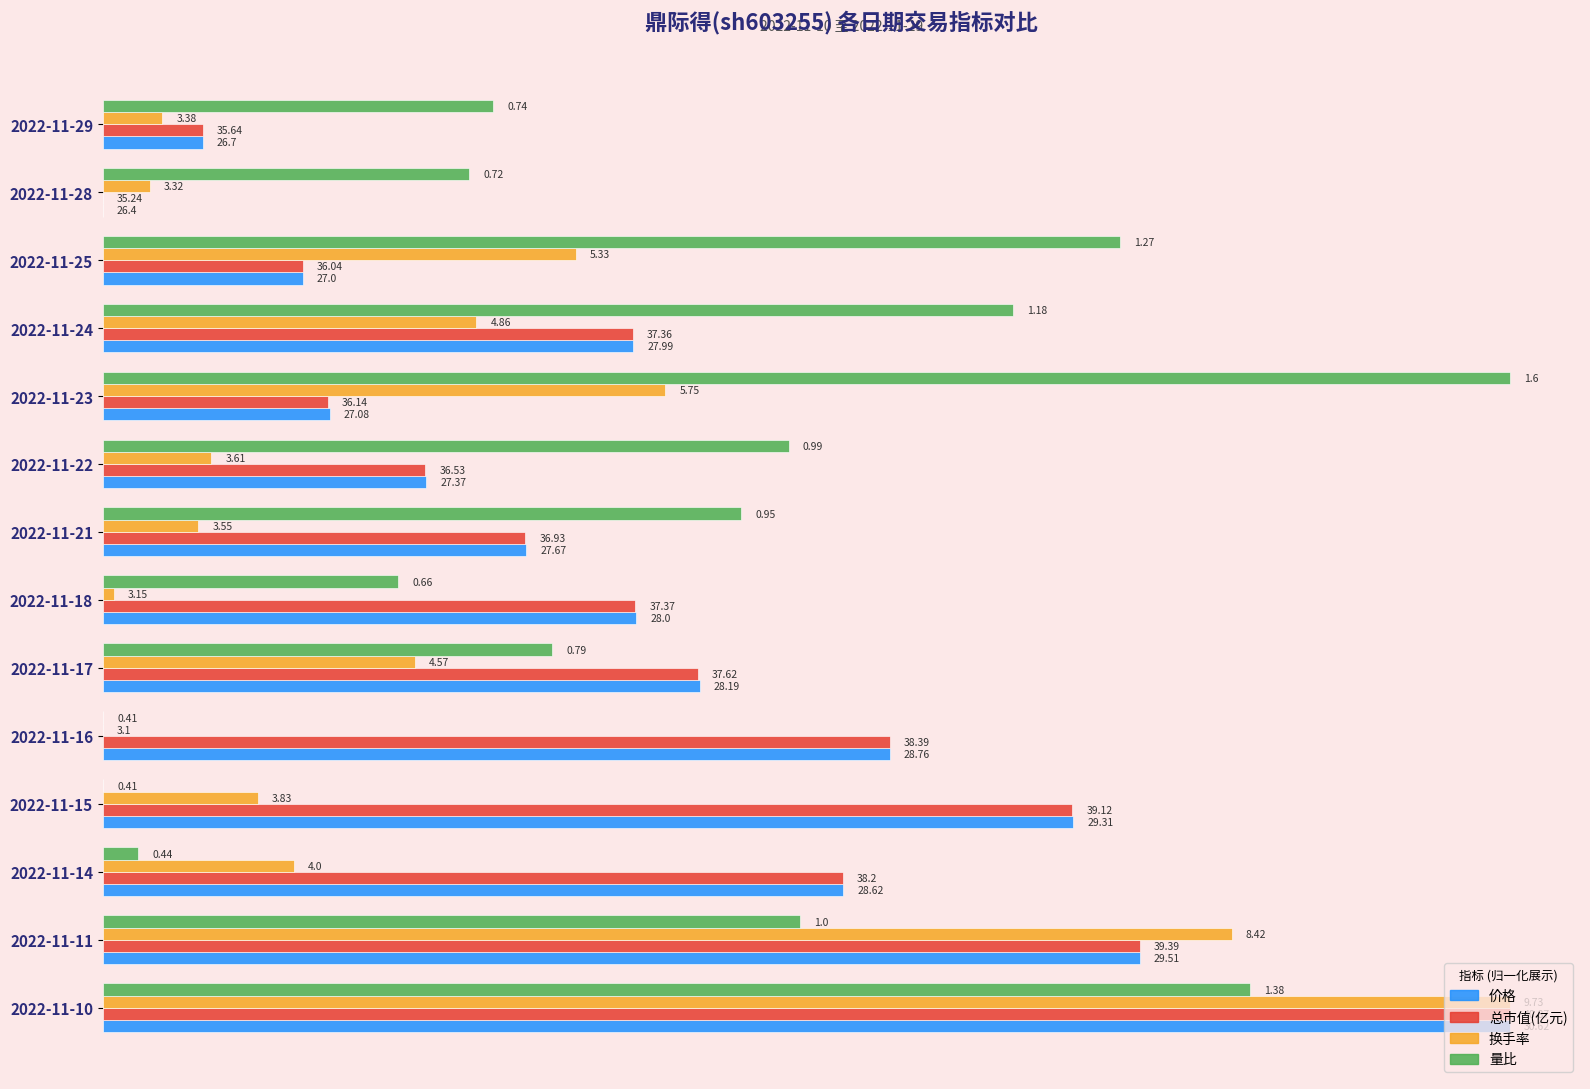

What are all the series names shown in the legend?

价格, 总市值(亿元), 换手率, 量比